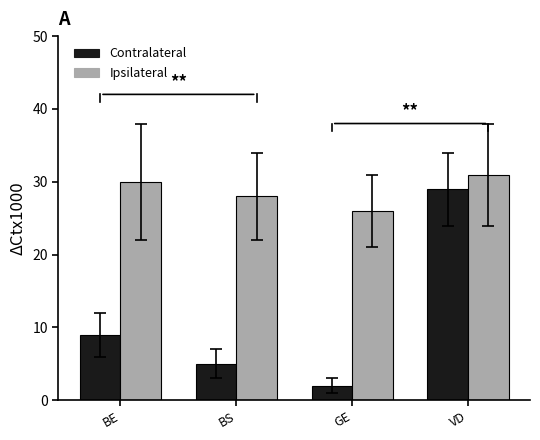

What is the sum of all Contralateral values?

45